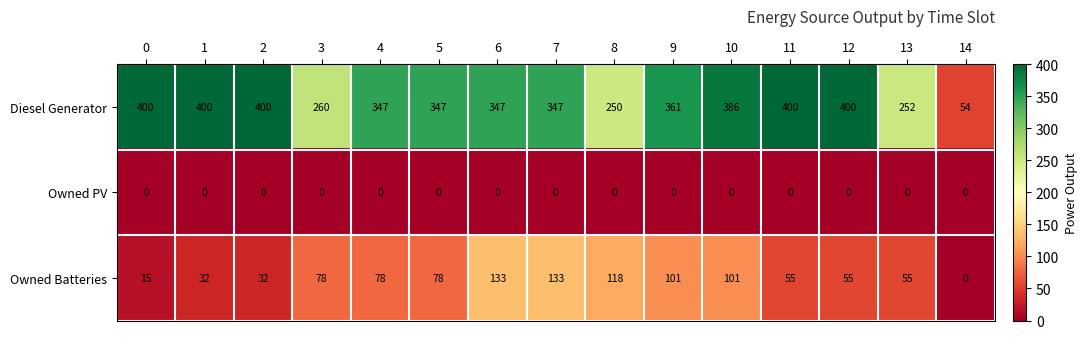

How many data points in Owned Batteries are less than 78?

7